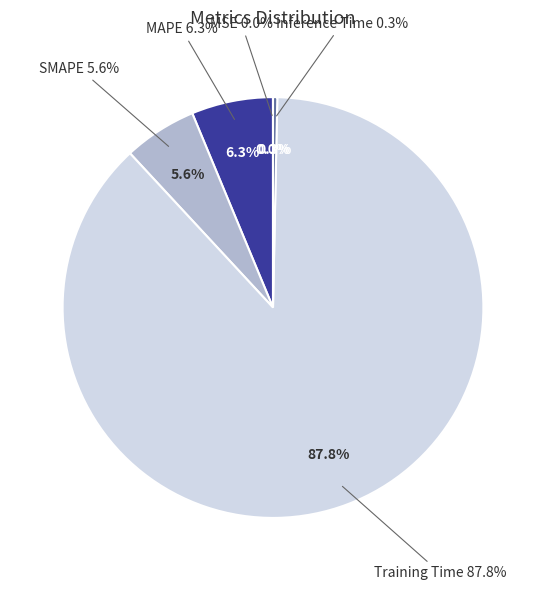

Is it true that MAPE is 6% of the pie?

True